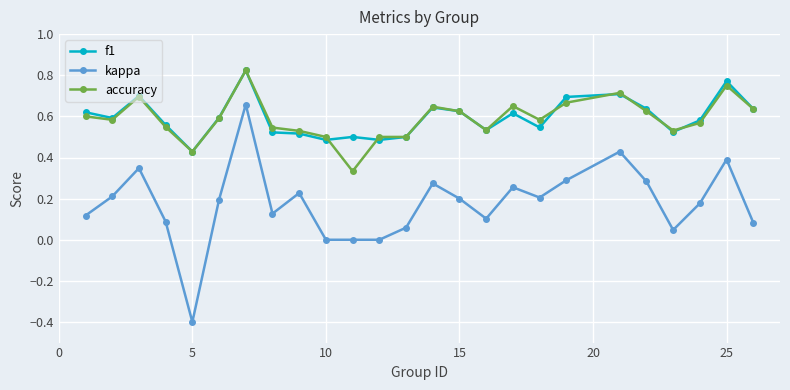

True or false: kappa has more than 1 points higher than both neighbors.

True